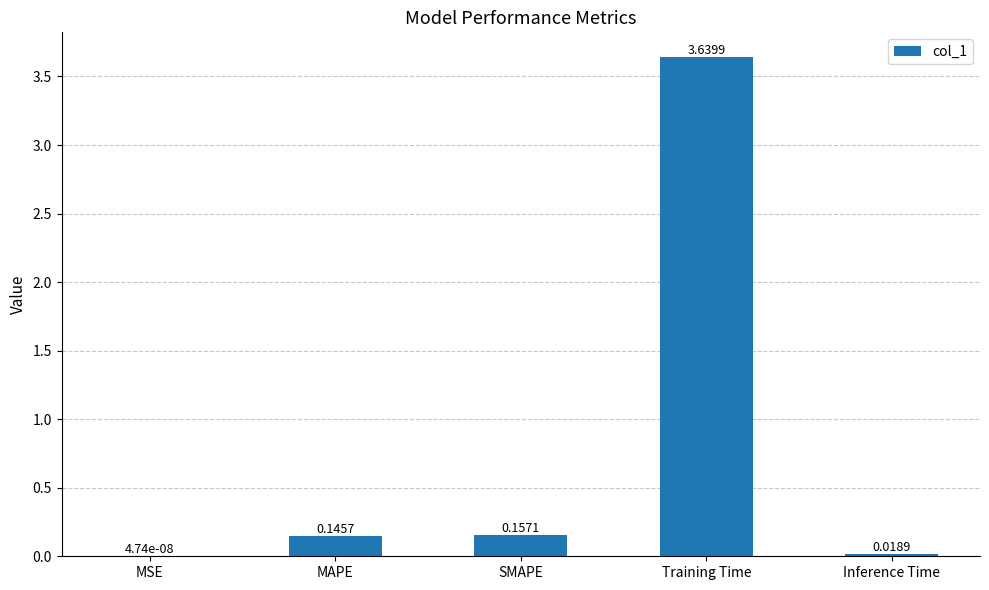

What is the sum of the values at SMAPE and MAPE?

0.3